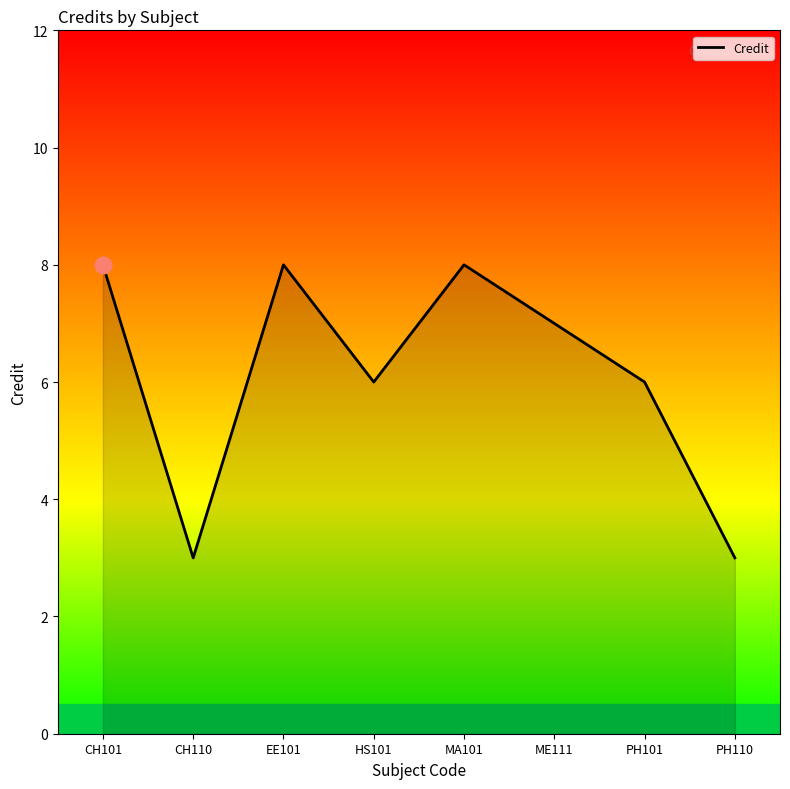

Reading left to right, extract all data points from this chart.

8	3	8	6	8	7	6	3